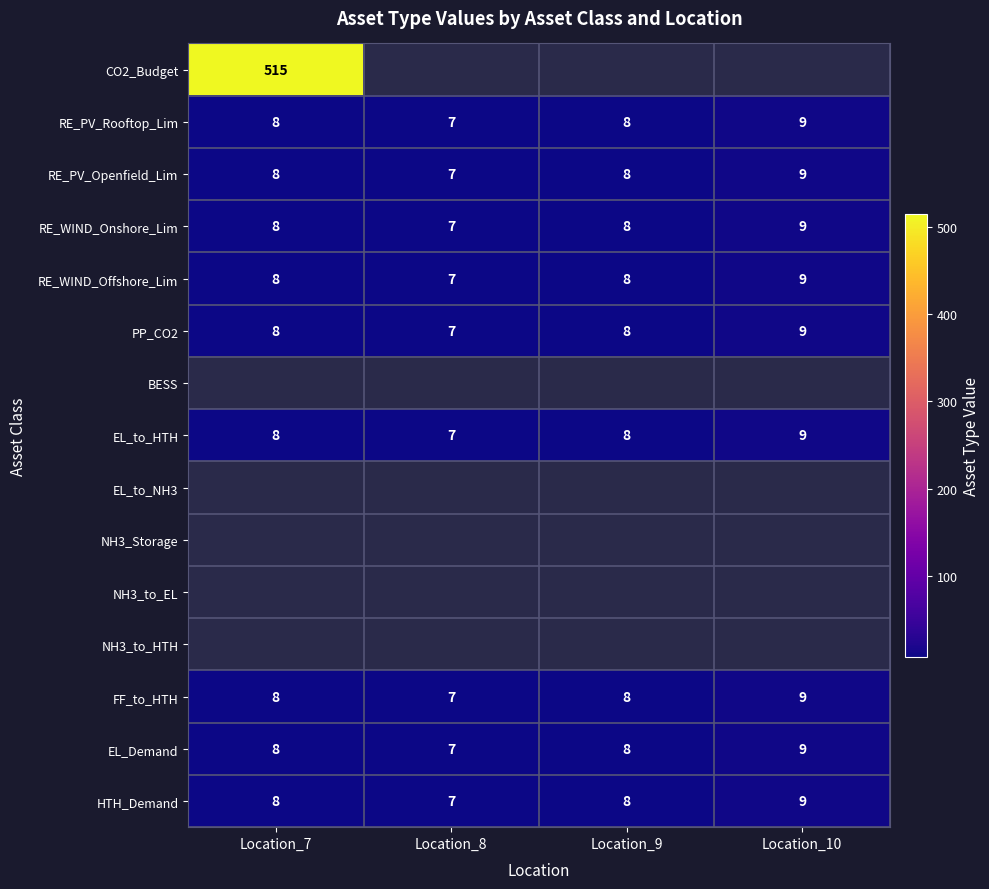

How many values in the EL_Demand series are below 8?

1